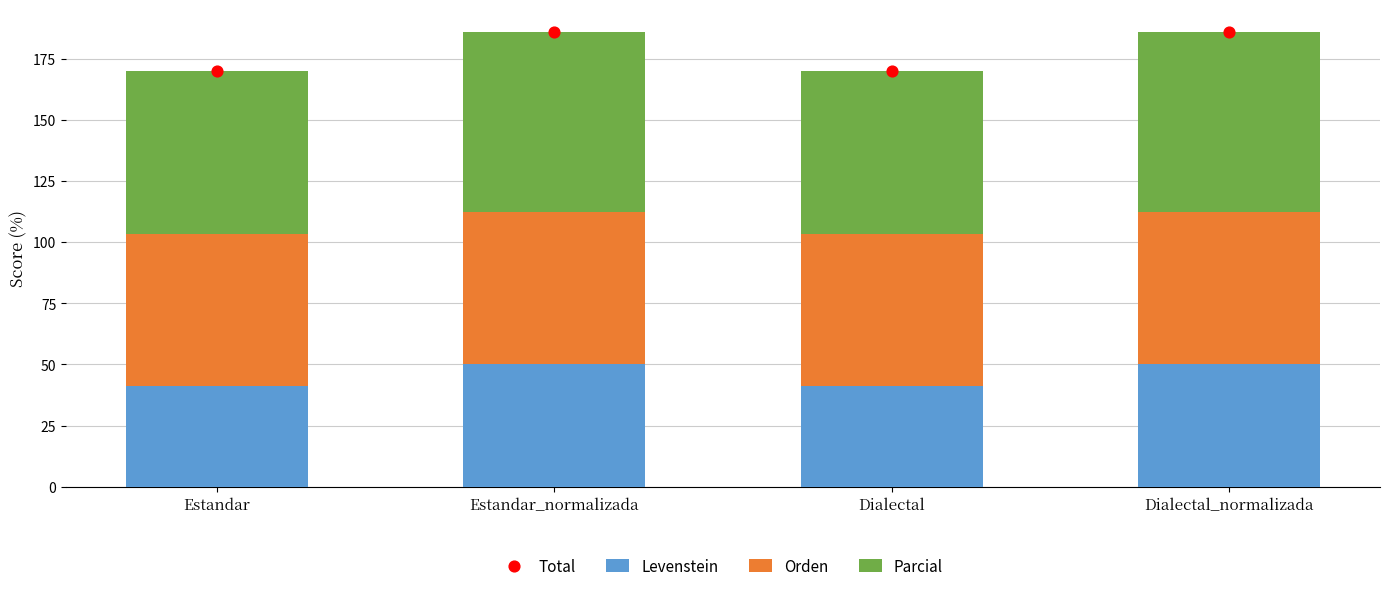

At how many categories does at least one series exceed 133?

4